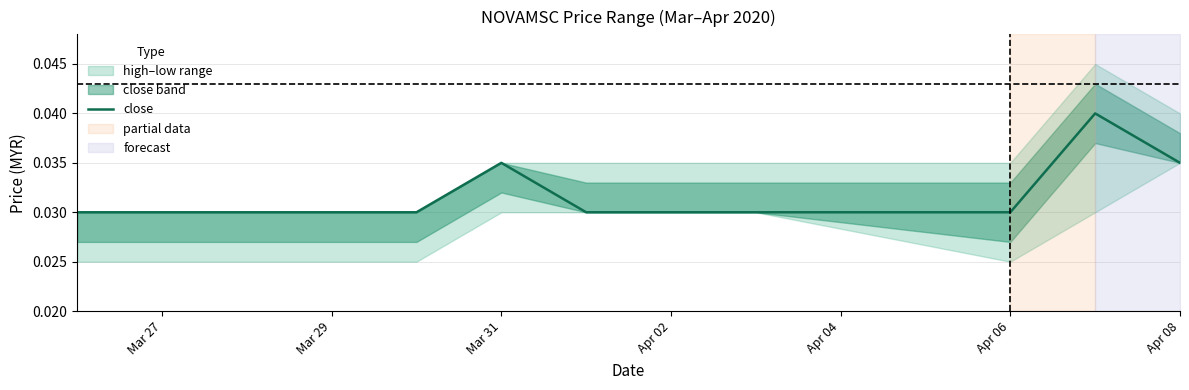

The value of close at Mar 31 is 0.1. True or false?

False